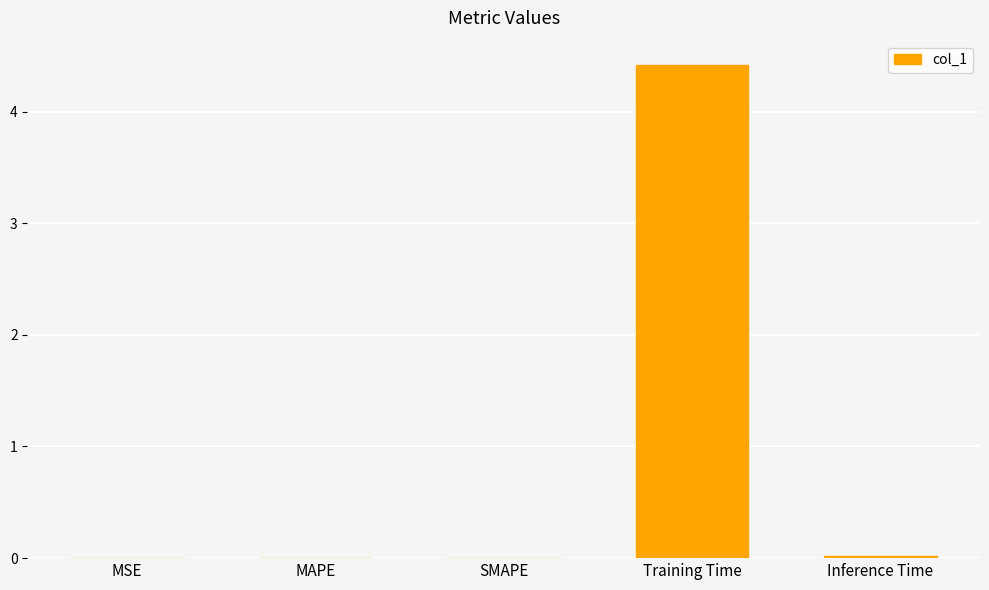

Between SMAPE and Training Time, which is larger?

Training Time